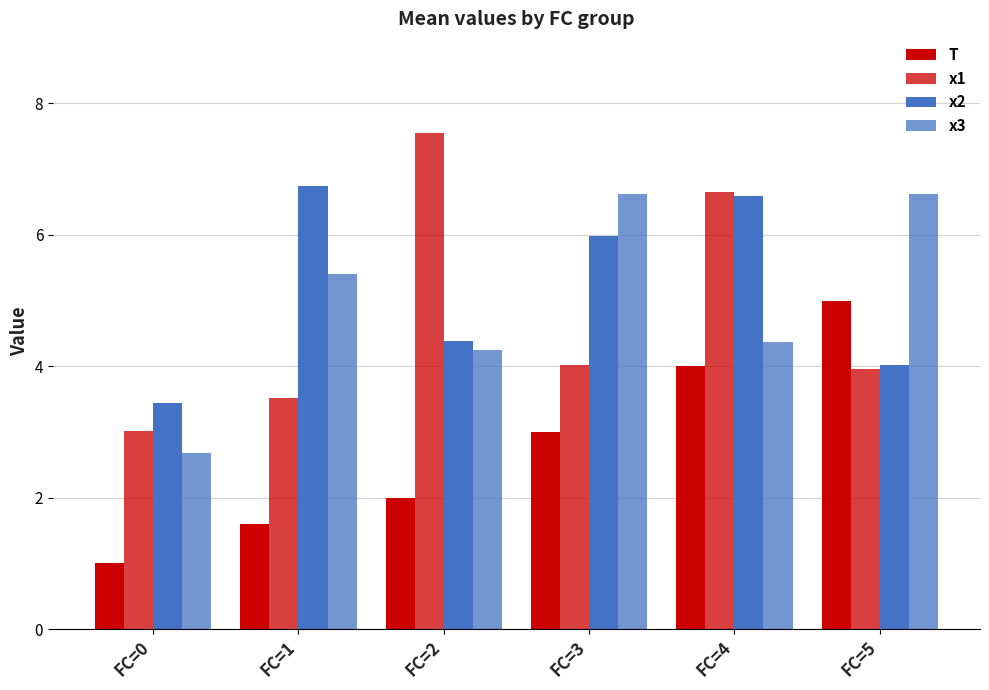

What is the maximum value shown in the chart?

7.6